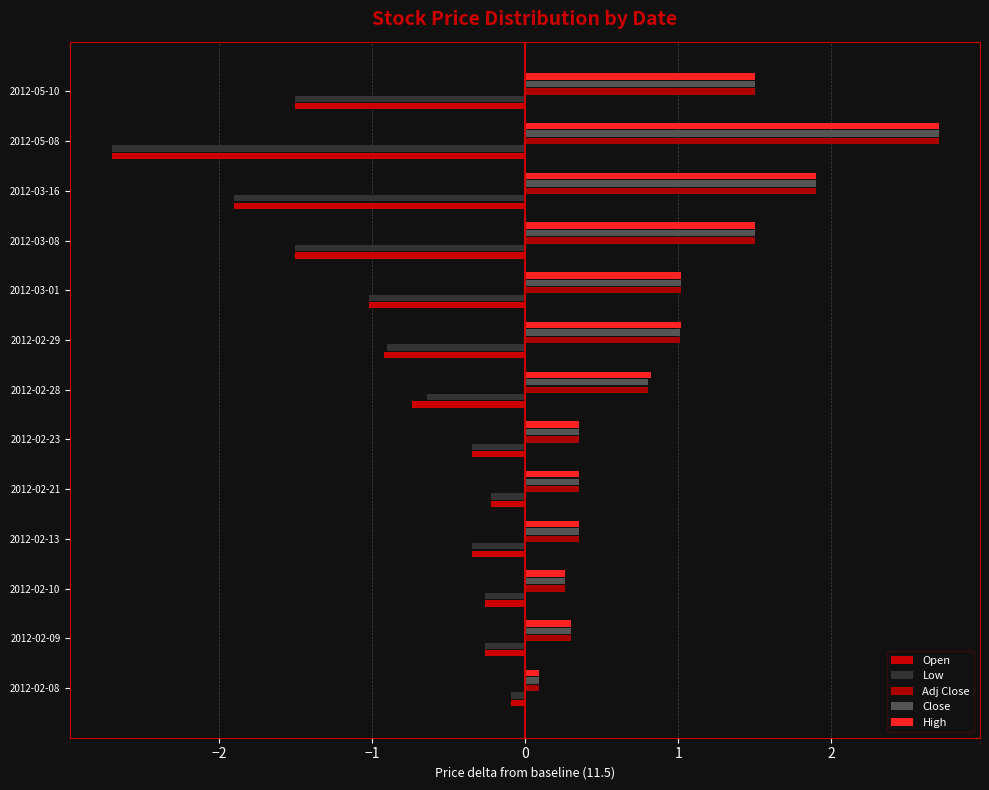

What is the value of the Low bar at the 2nd from the left?

-0.3